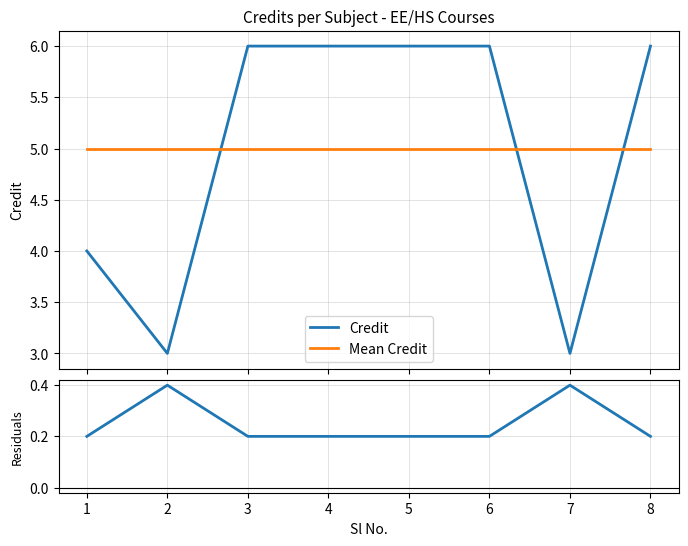

What is the lowest value of the Credit series?

3